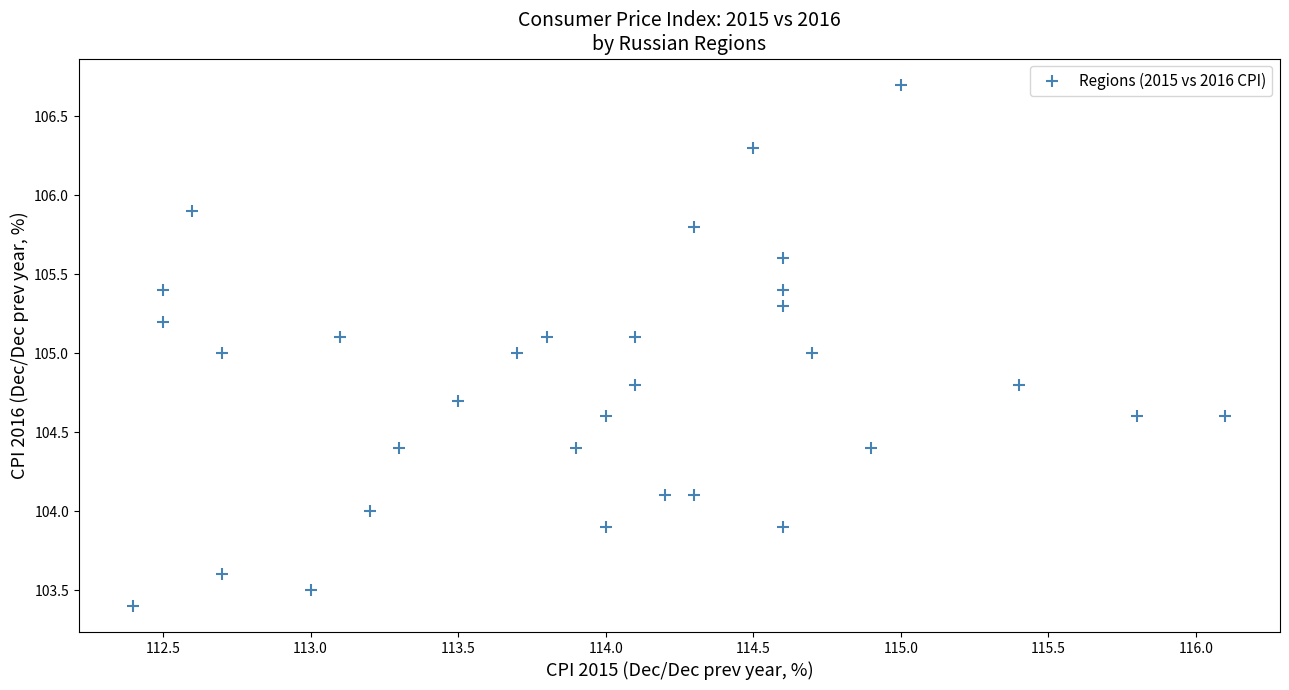

What is the range of X values (max minus min)?

3.7